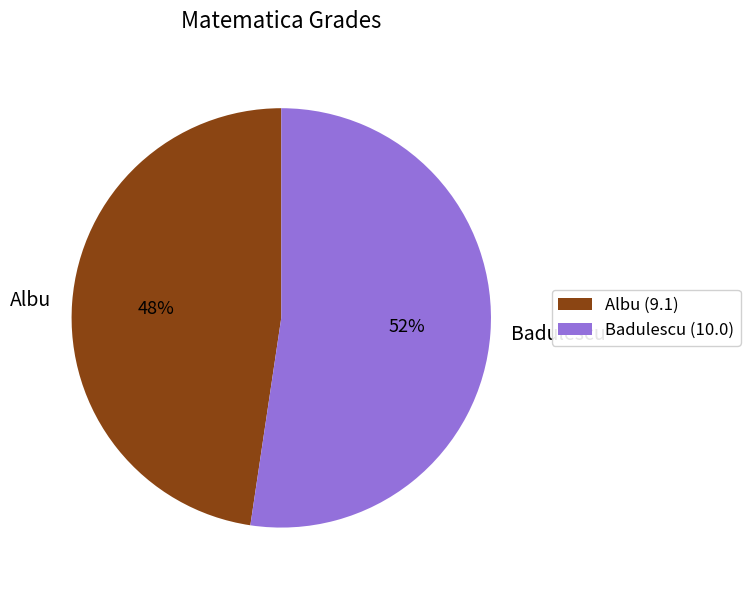

Count the number of slices in the pie.

2